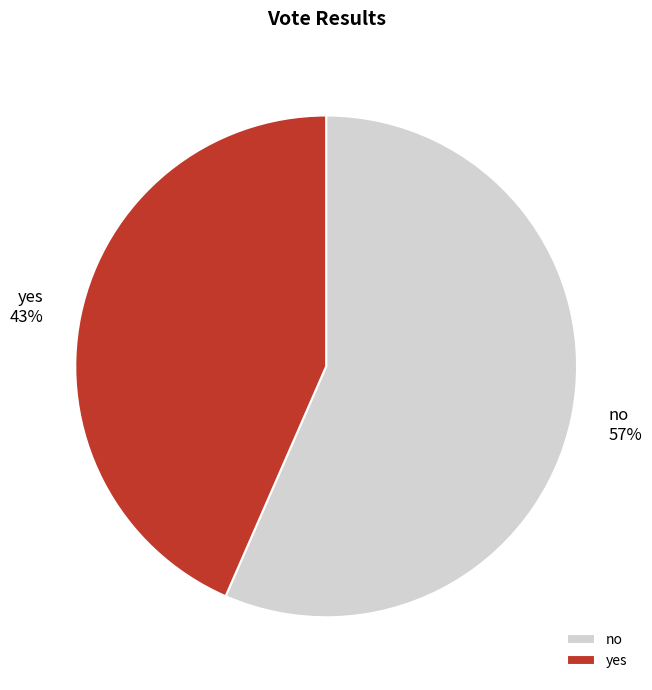

Is there any slice that represents more than half of the pie?

Yes